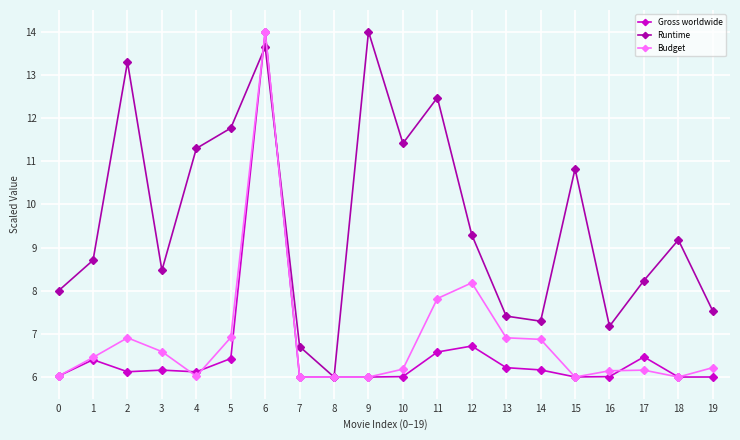

What is the sum of the Gross worldwide values at 15 and 8?

12.0